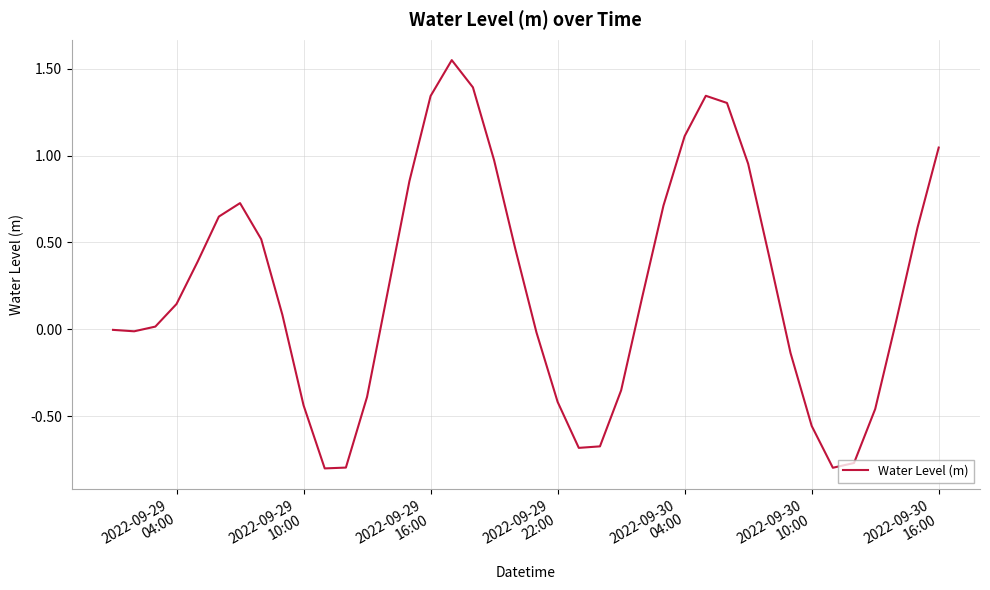

What is the difference between the maximum and minimum values?

2.3